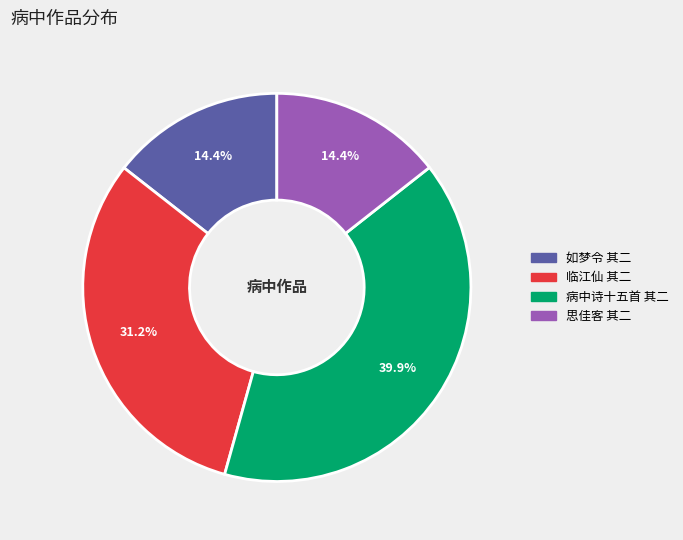

Is there a majority slice in this chart?

No